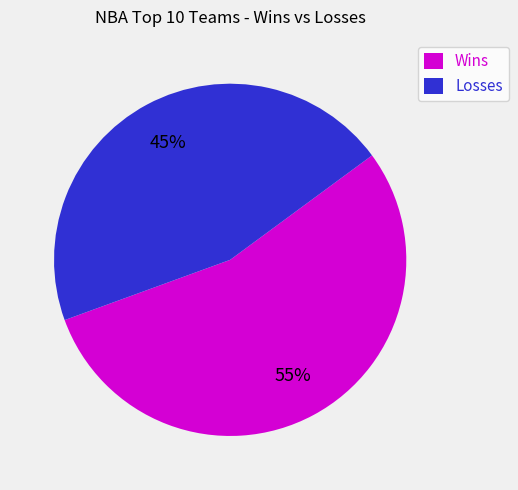

True or false: Losses accounts for 45% of the total.

True